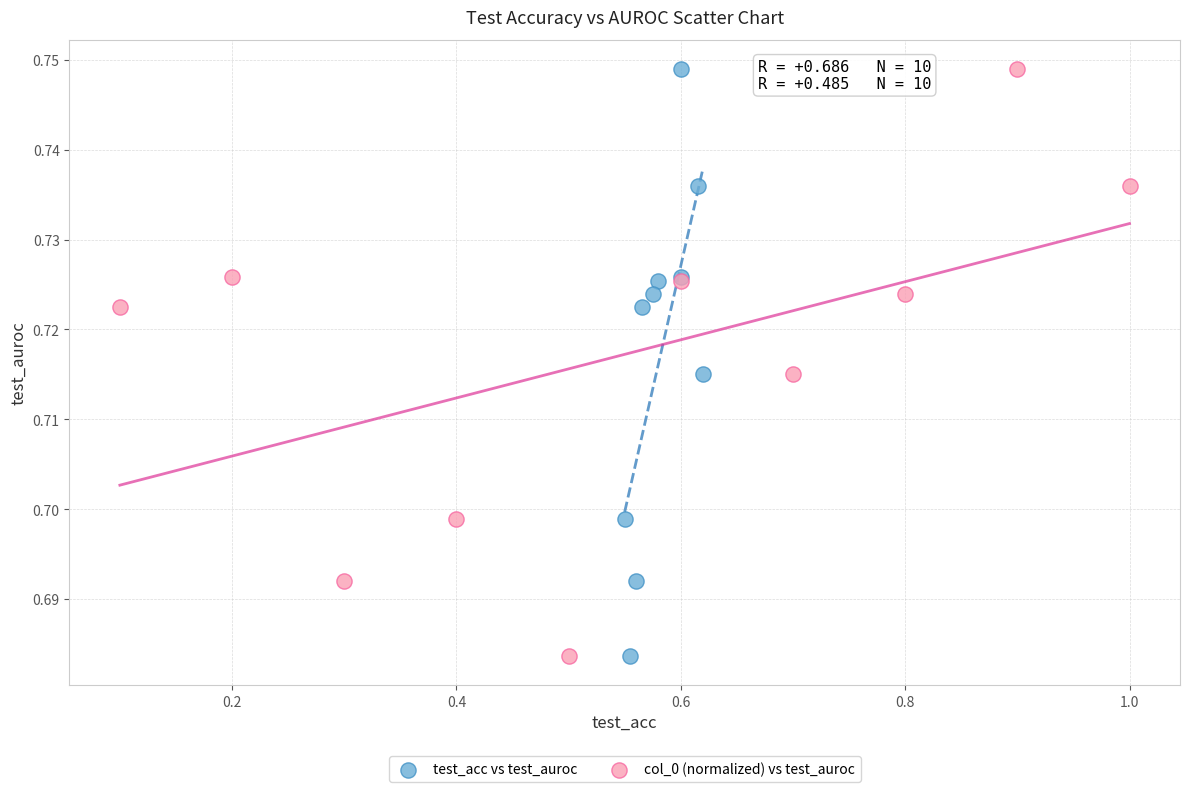

What are all the series names shown in the legend?

test_acc vs test_auroc, col_0 (normalized) vs test_auroc